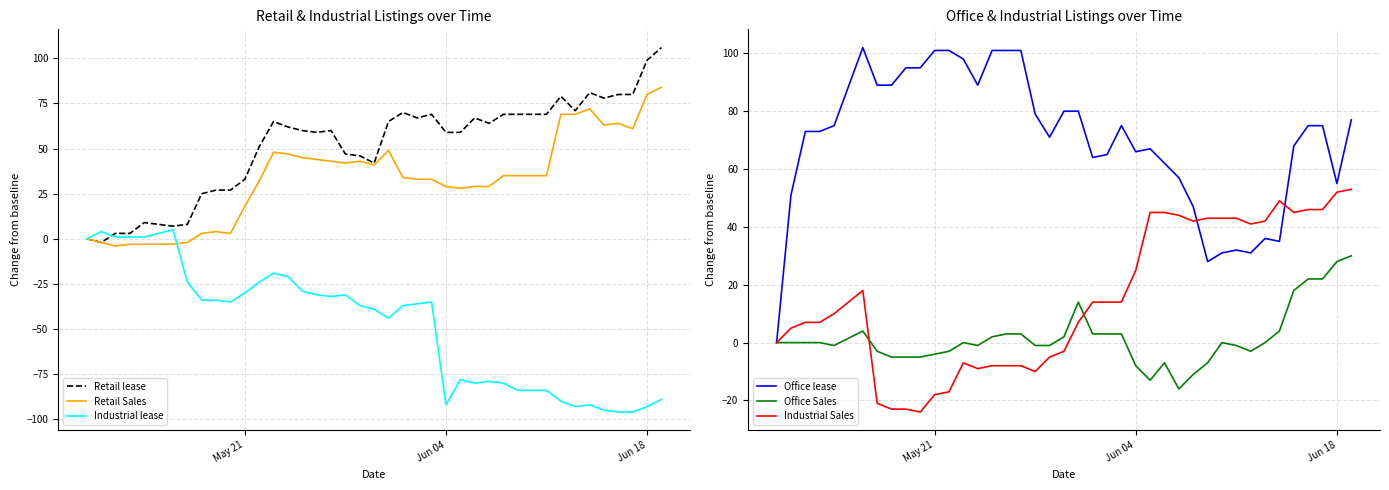

What is the difference between the maximum and minimum values in the Office Sales series?

46